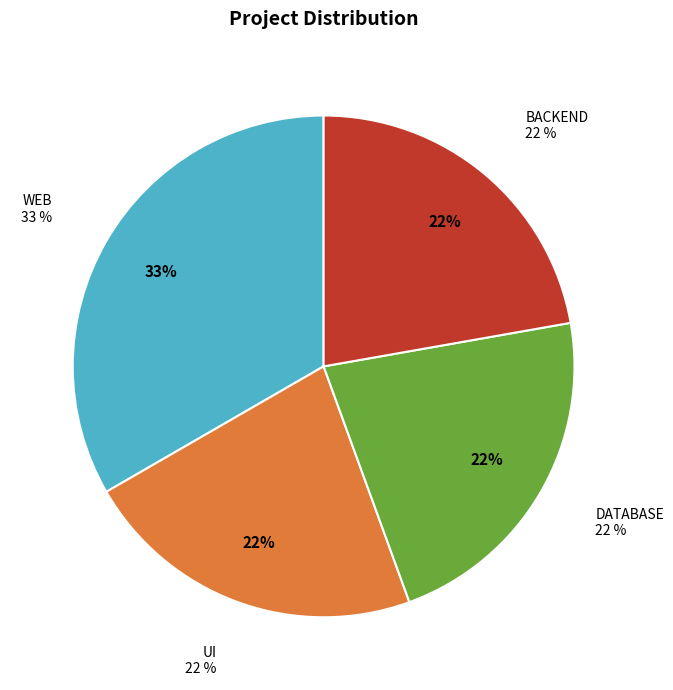

Between DATABASE and WEB, which is larger?

WEB